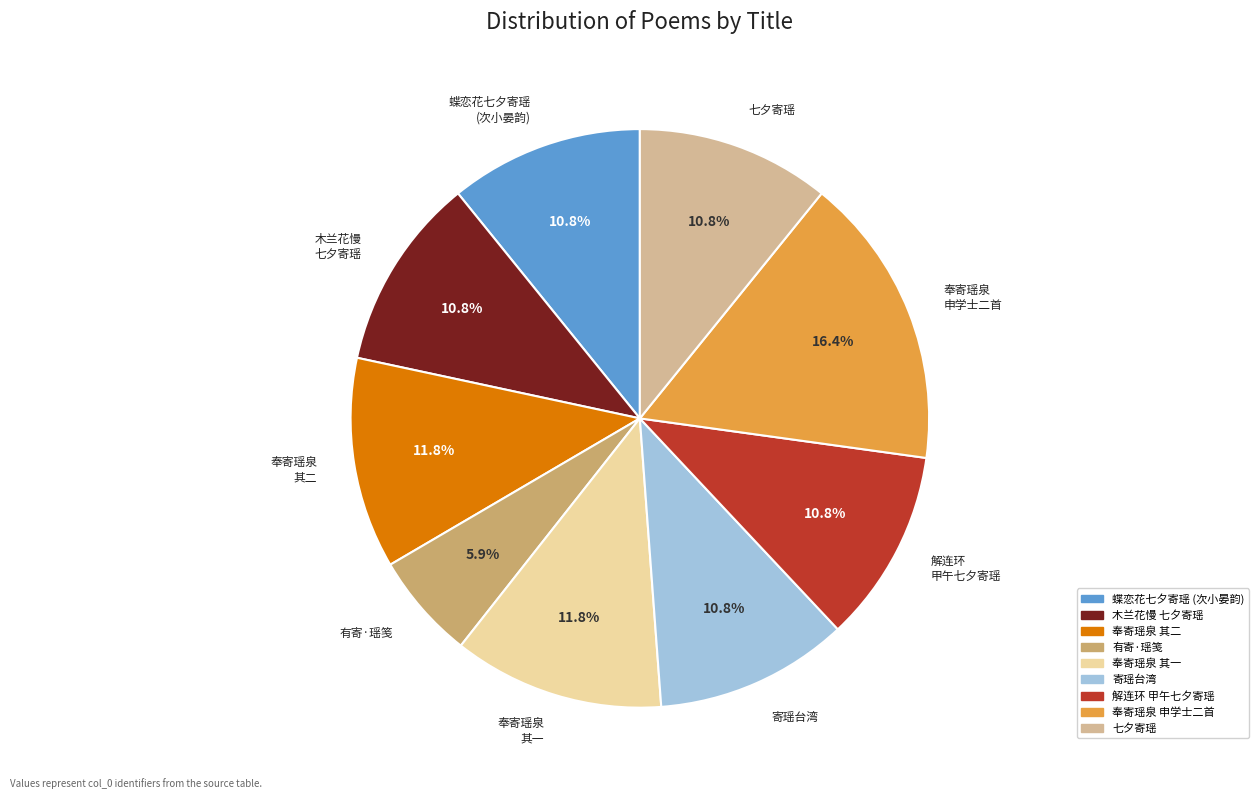

What is the smallest slice in the pie chart?

有寄·瑶笺